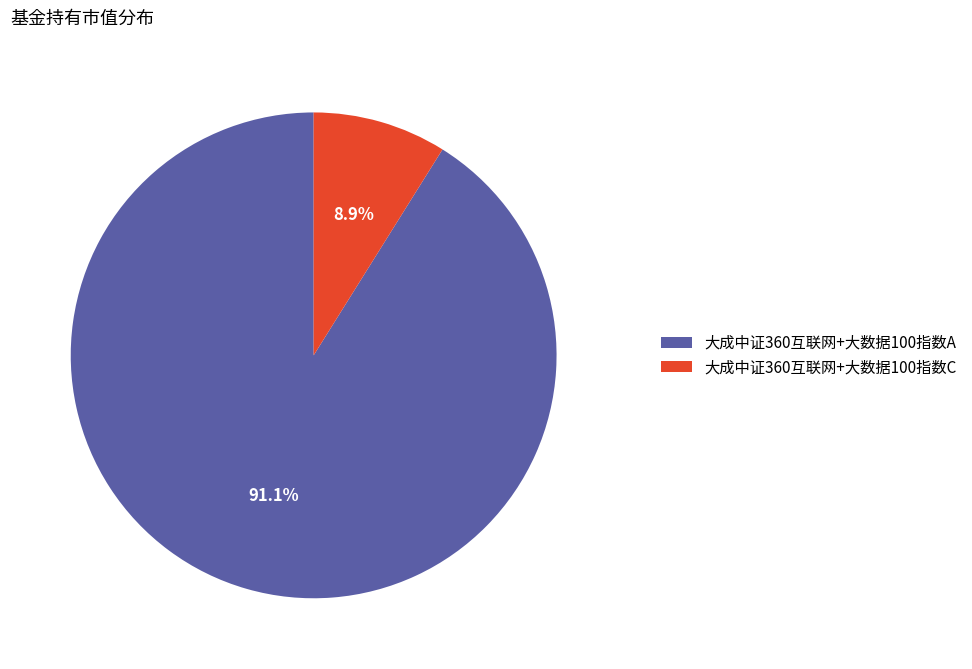

To the nearest percent, what percentage of the pie is 大成中证360互联网+大数据100指数A?

91%